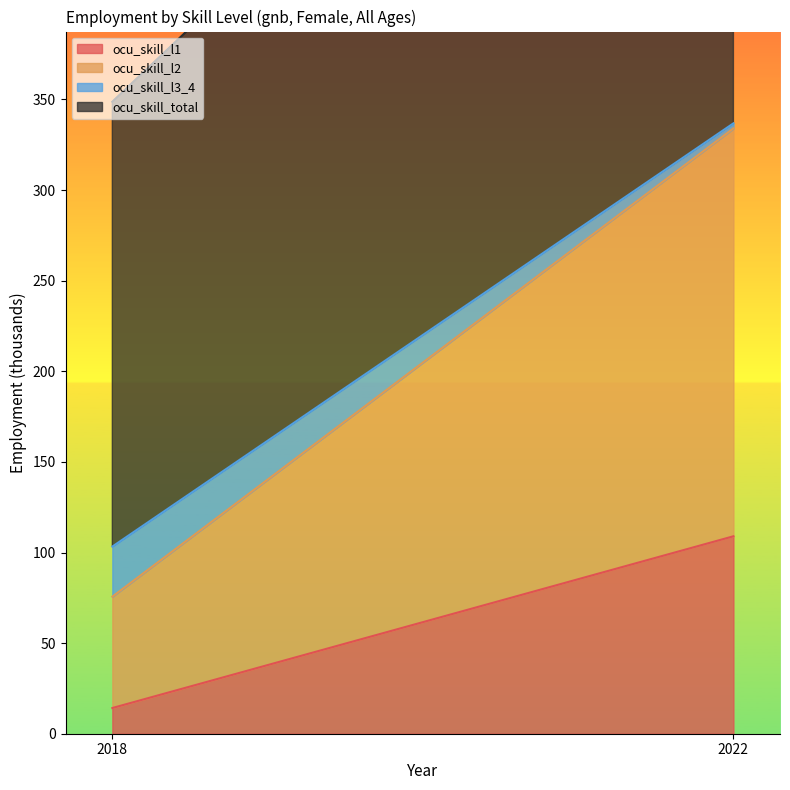

What is the difference between the highest and lowest values at 2018?

231.3